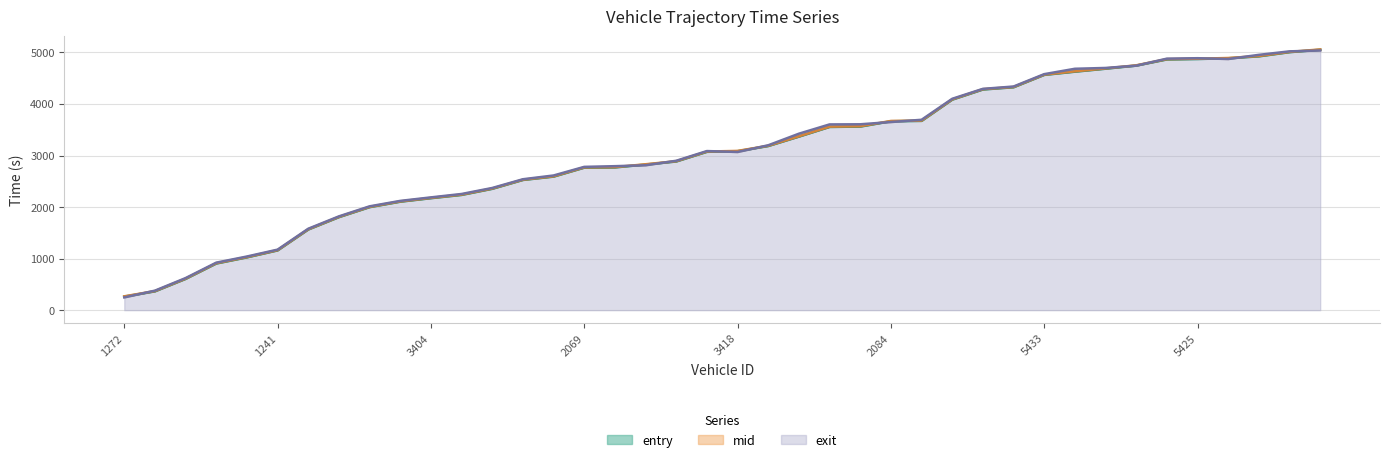

What is the average value of the exit series?

3089.7